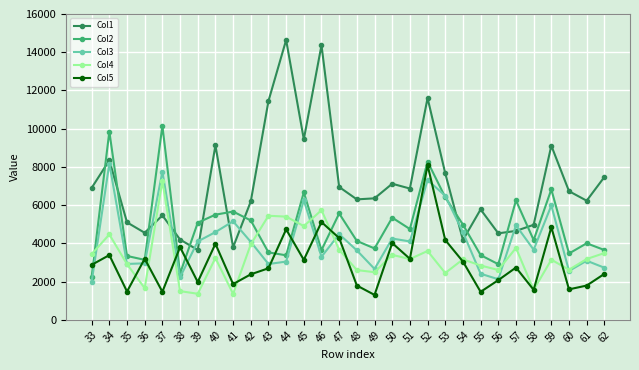

Between 33 and 38, which series saw the biggest shift?

Col1